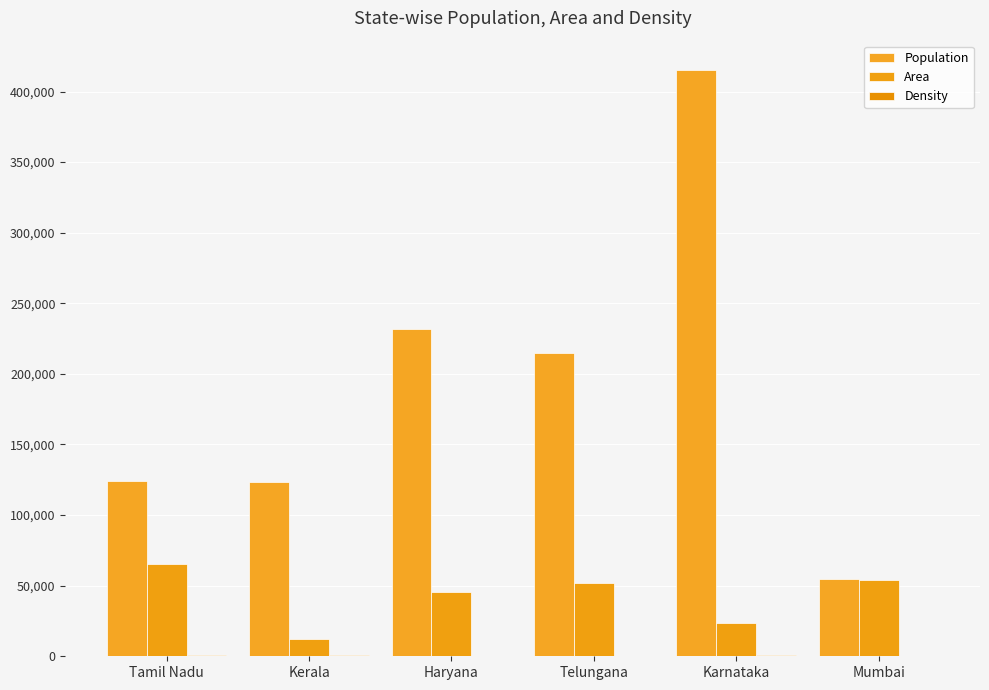

What is the difference between the Population values at Haryana and Mumbai?

177262